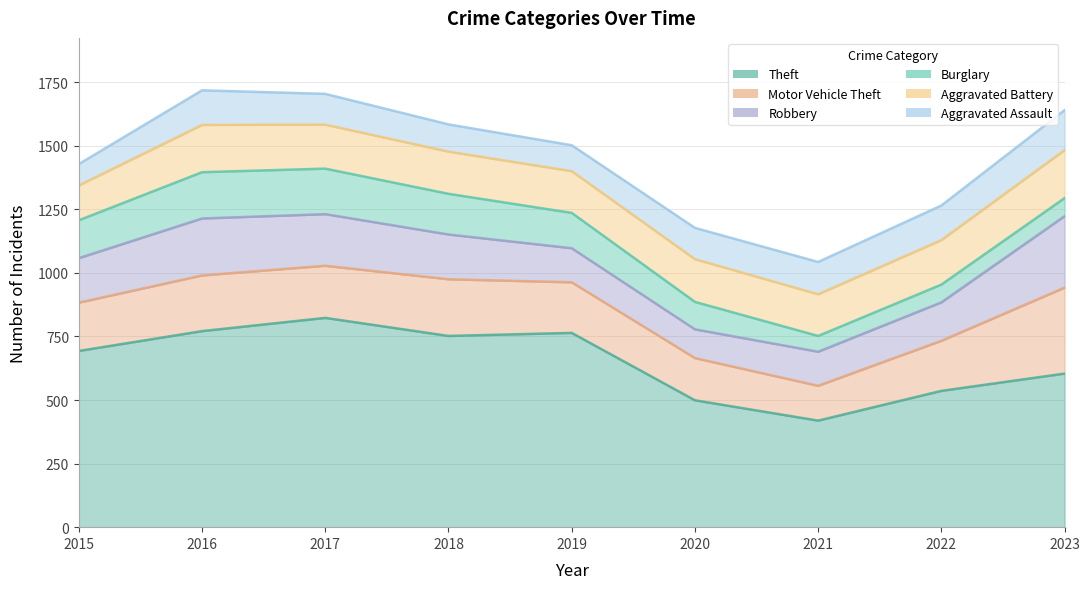

The Burglary series shows 108 at 2020. True or false?

True